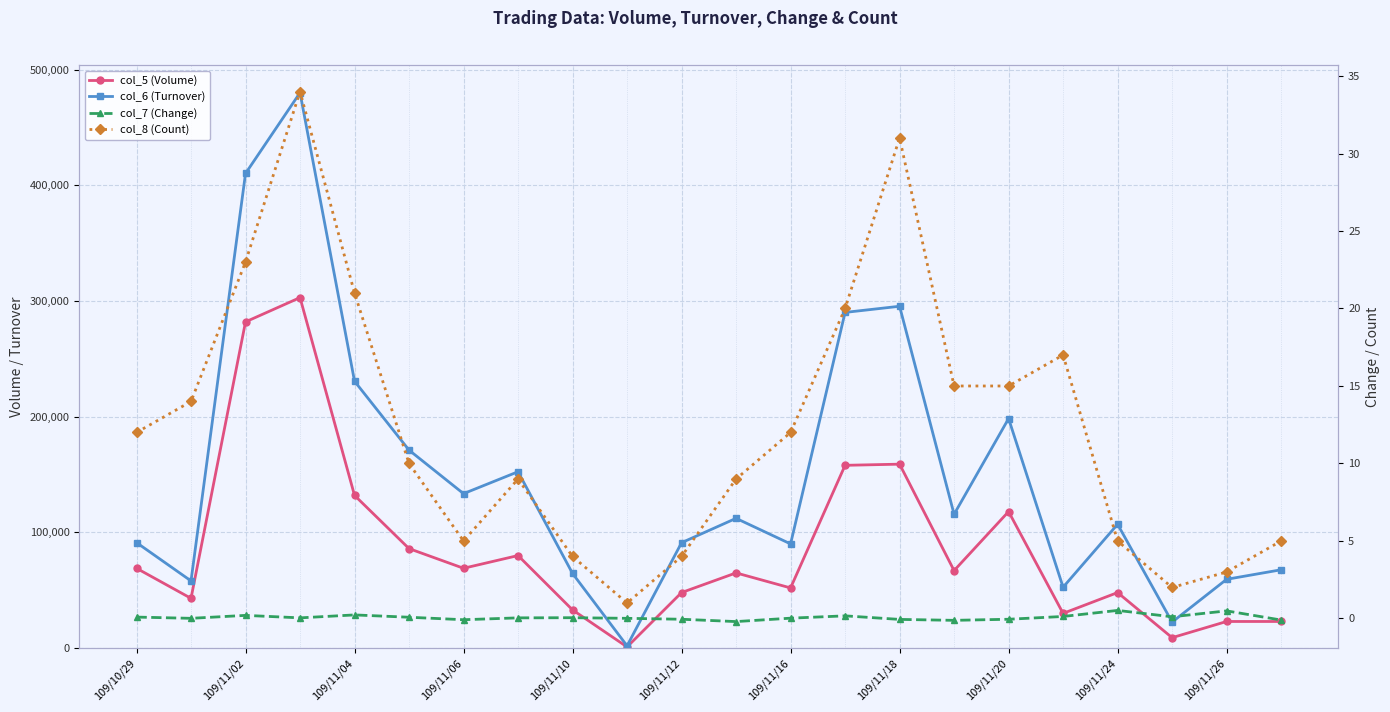

What is the smallest value displayed?

-0.2